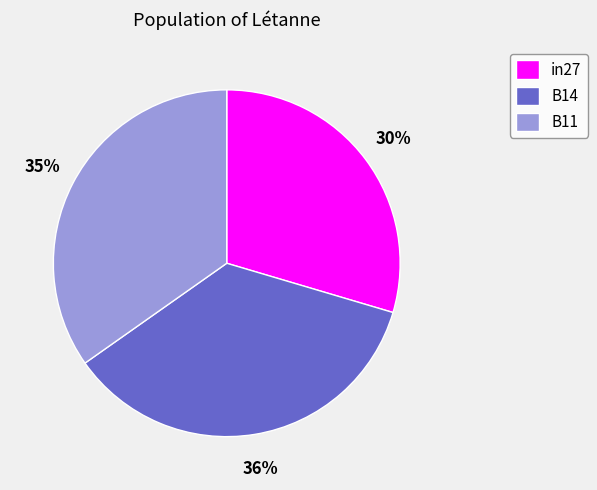

What is the largest slice in the pie chart?

B14